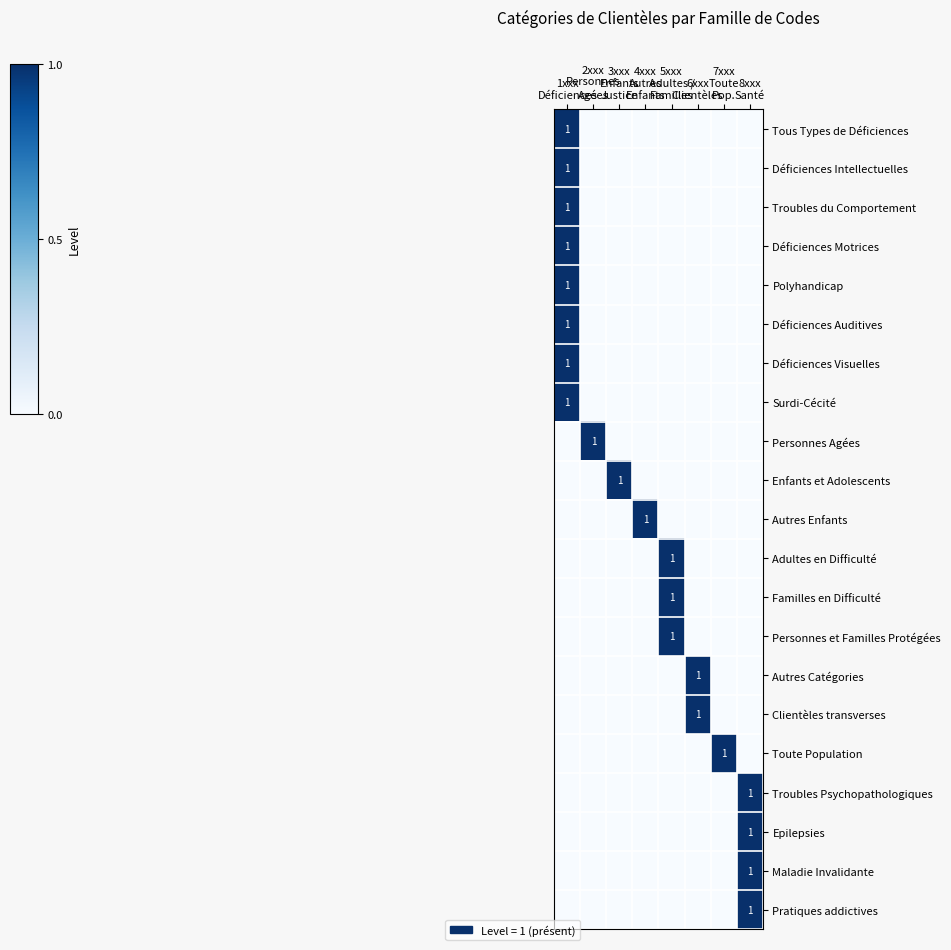

List the labels in order of Surdi-Cécité value, largest first.

1xxx Déficiences, 2xxx Personnes Agées, 3xxx Enfants Justice, 4xxx Autres Enfants, 5xxx Adultes / Familles, 6xxx Clientèles, 7xxx Toute Pop., 8xxx Santé